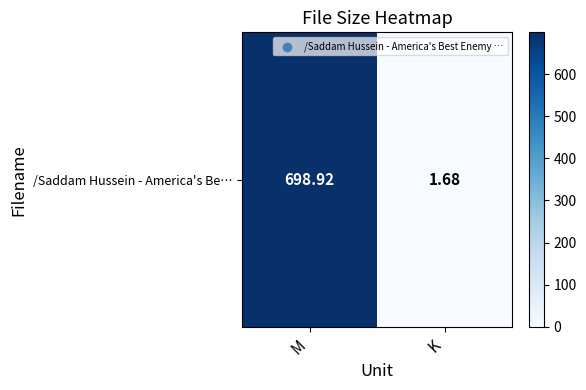

Is it true that the value at K is 1.0?

False